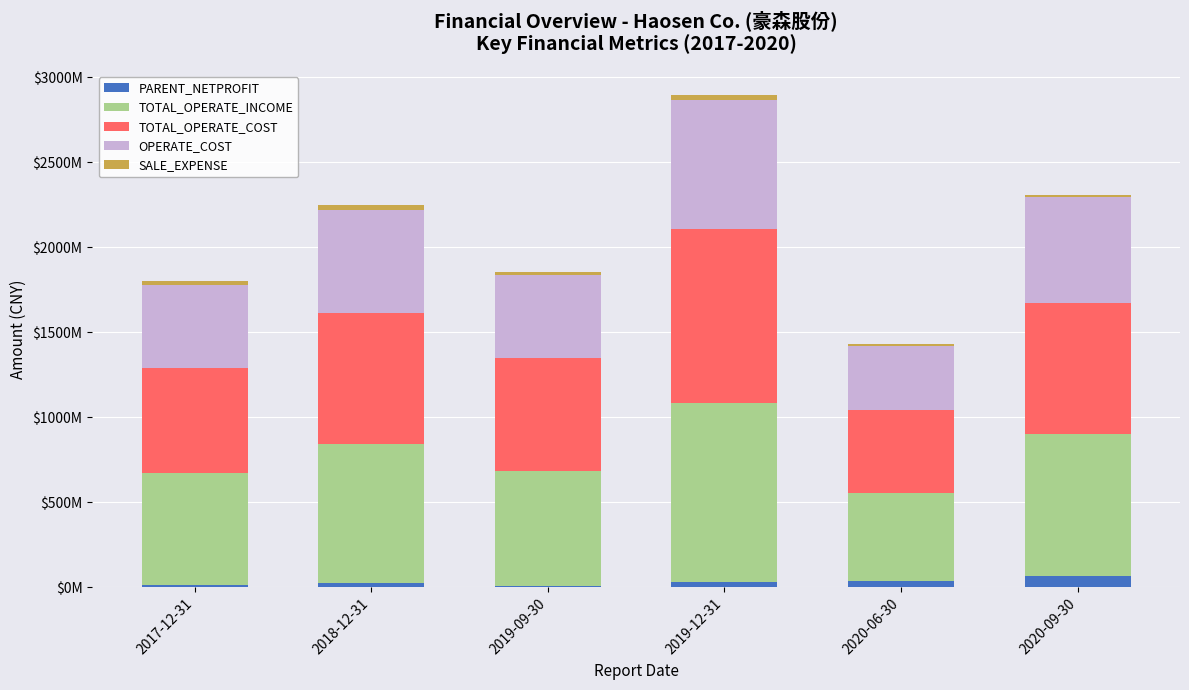

The OPERATE_COST series shows 508962781.7 at 2020-06-30. True or false?

False